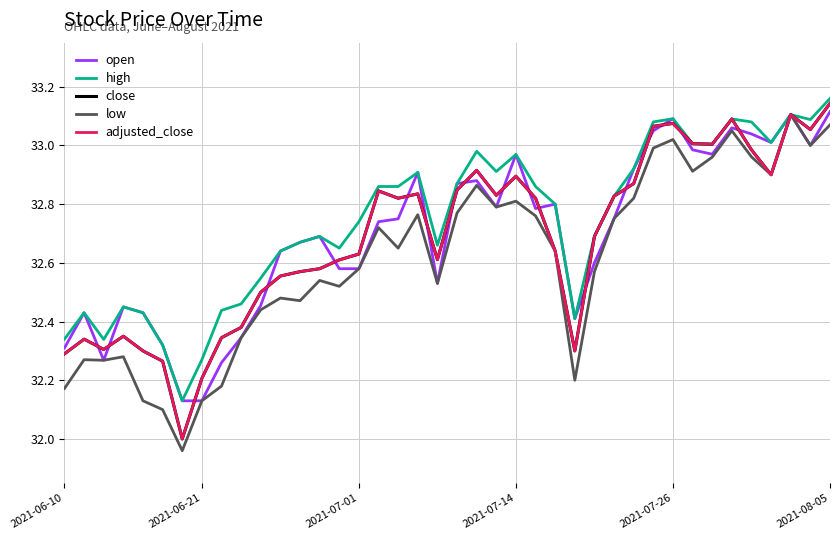

True or false: adjusted_close and close intersect in this chart.

False